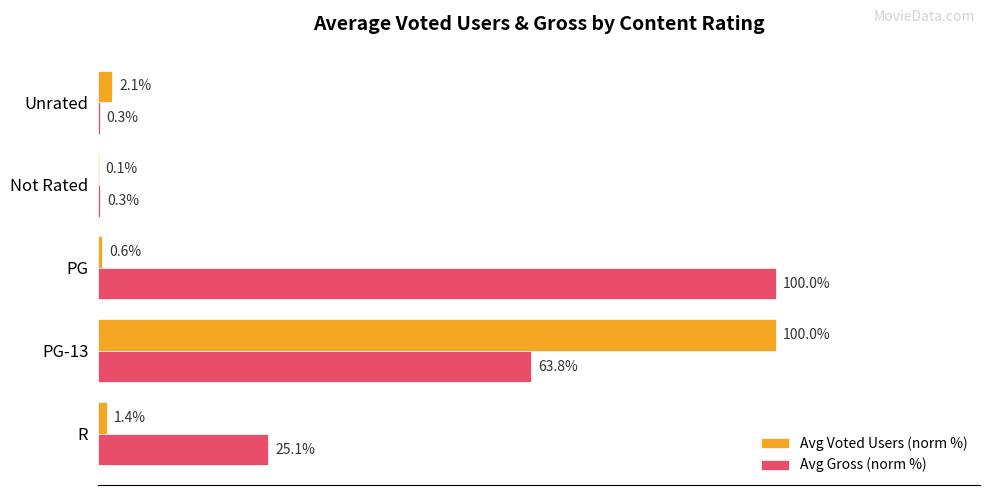

At which category is the sum across all series the highest?

PG-13